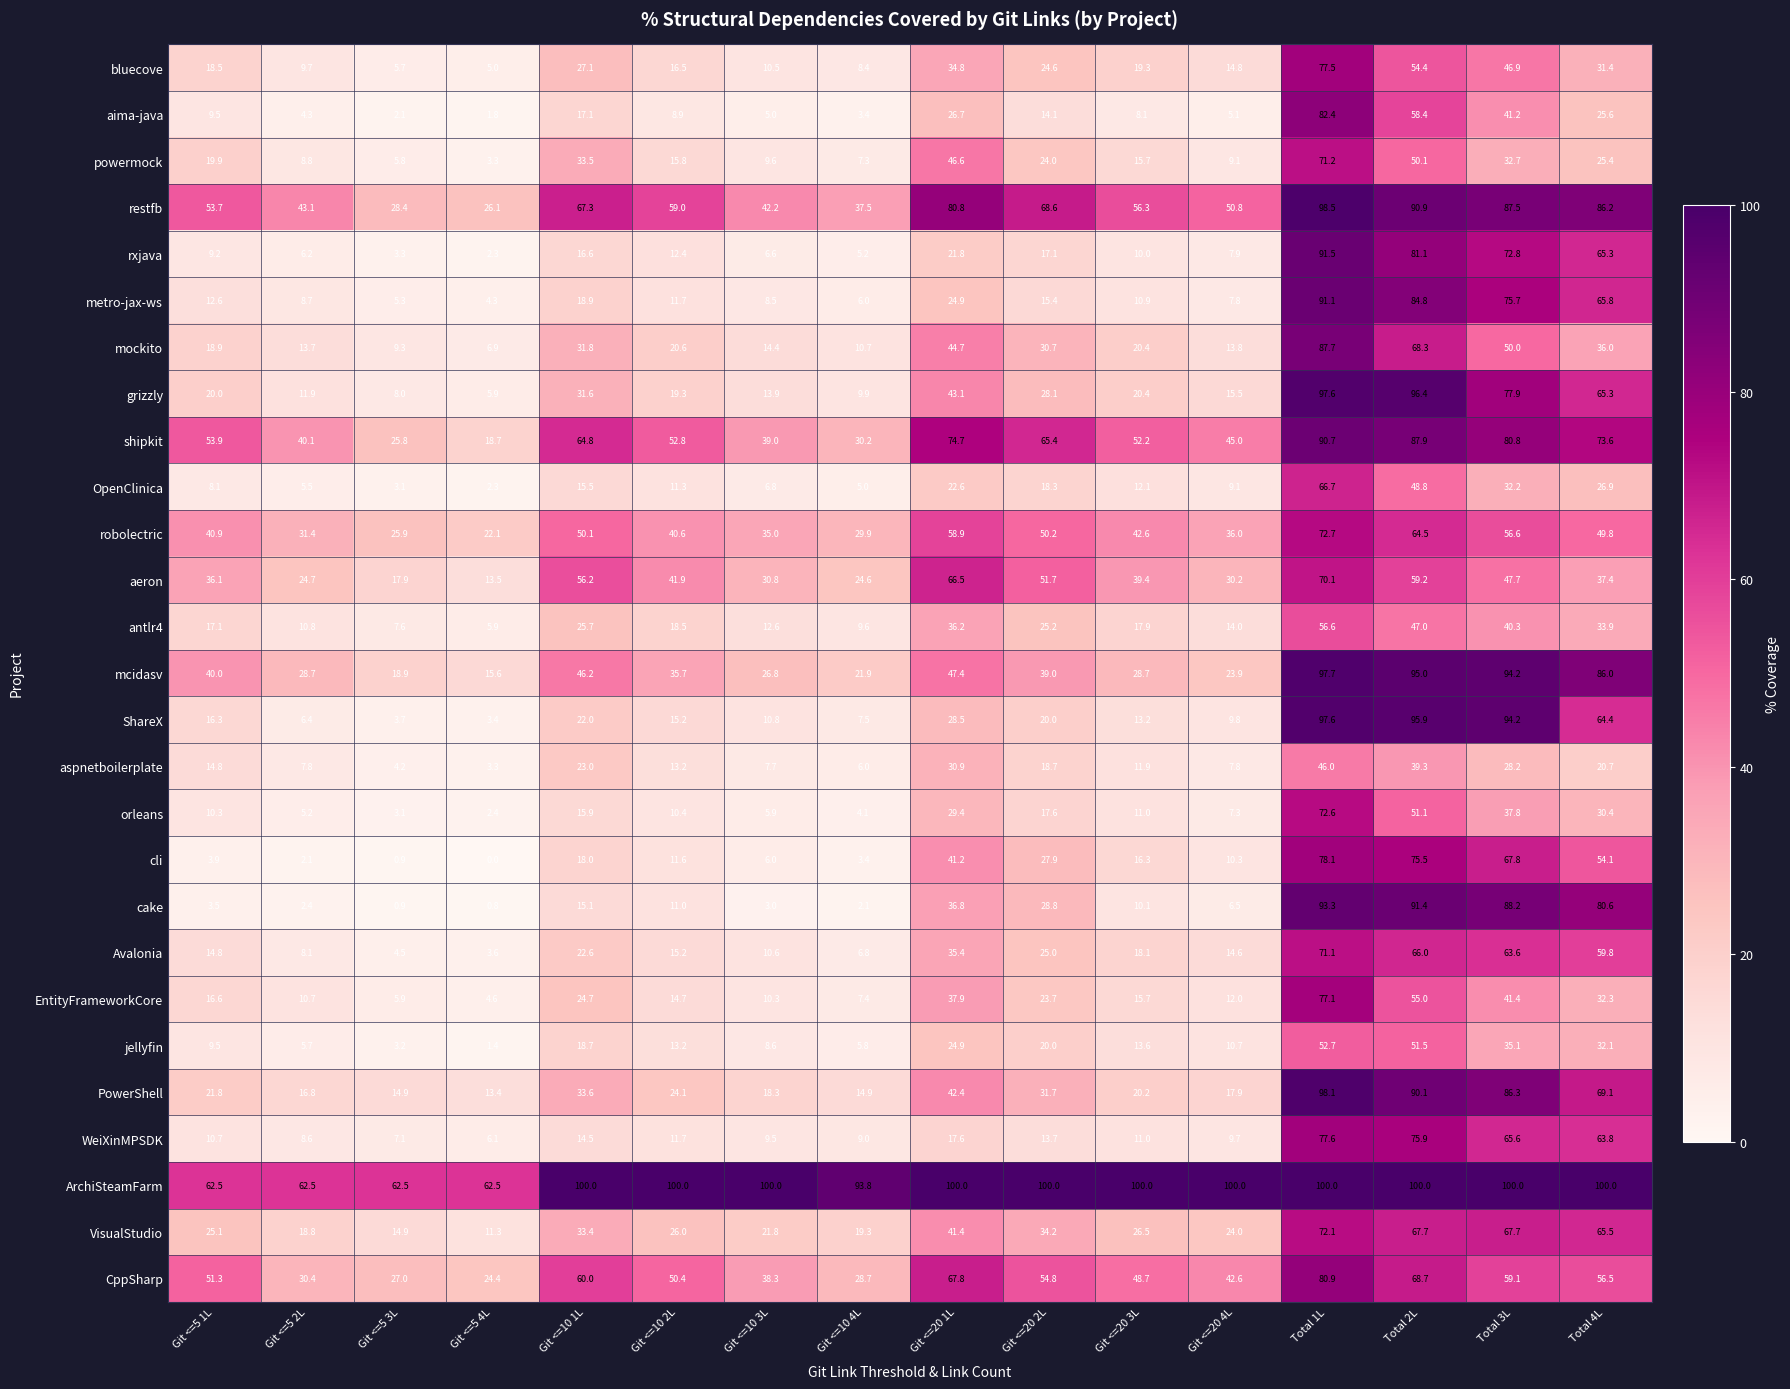

Is it true that WeiXinMPSDK equals 3.6 at Git <=20 2L?

False